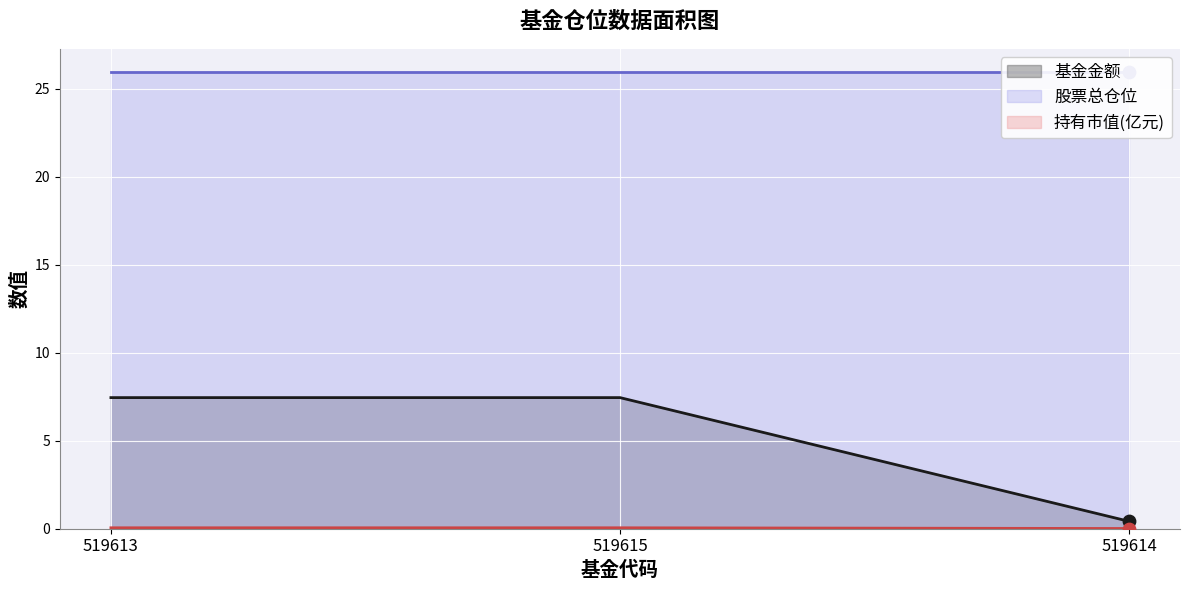

At how many categories does at least one series exceed 0?

3